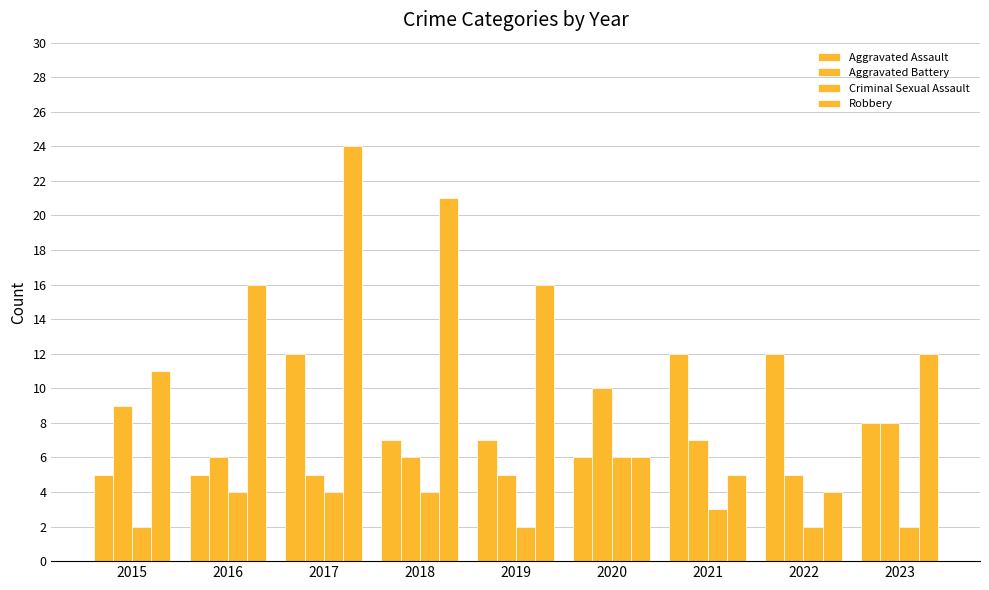

What is the total value across all series at 2015?

27